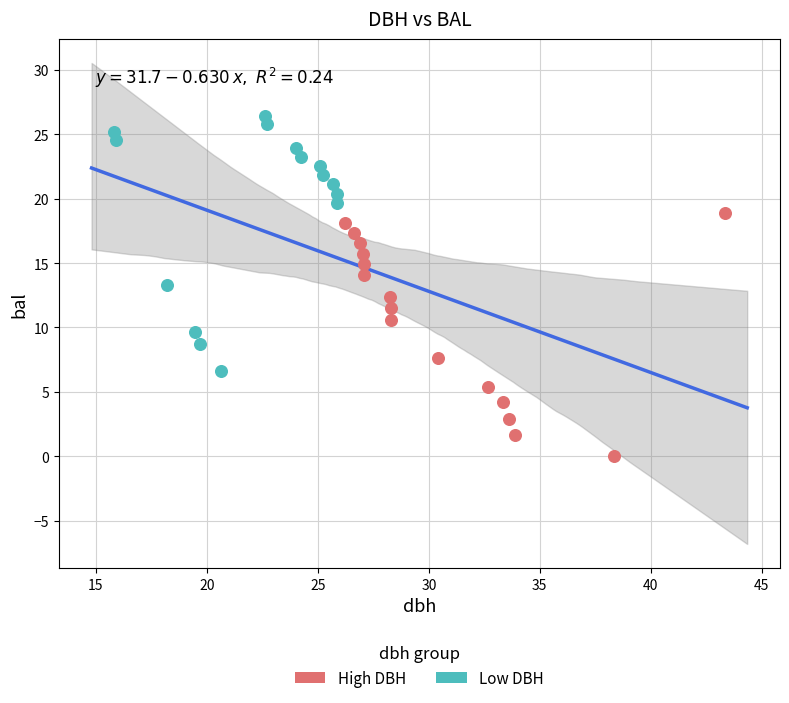

What are all the series names shown in the legend?

High DBH, Low DBH